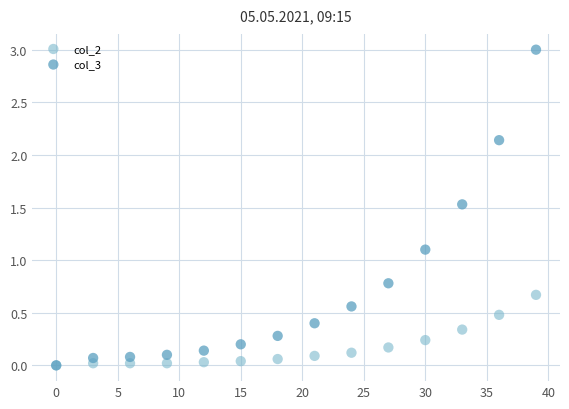

Which series reaches the maximum Y coordinate?

col_3